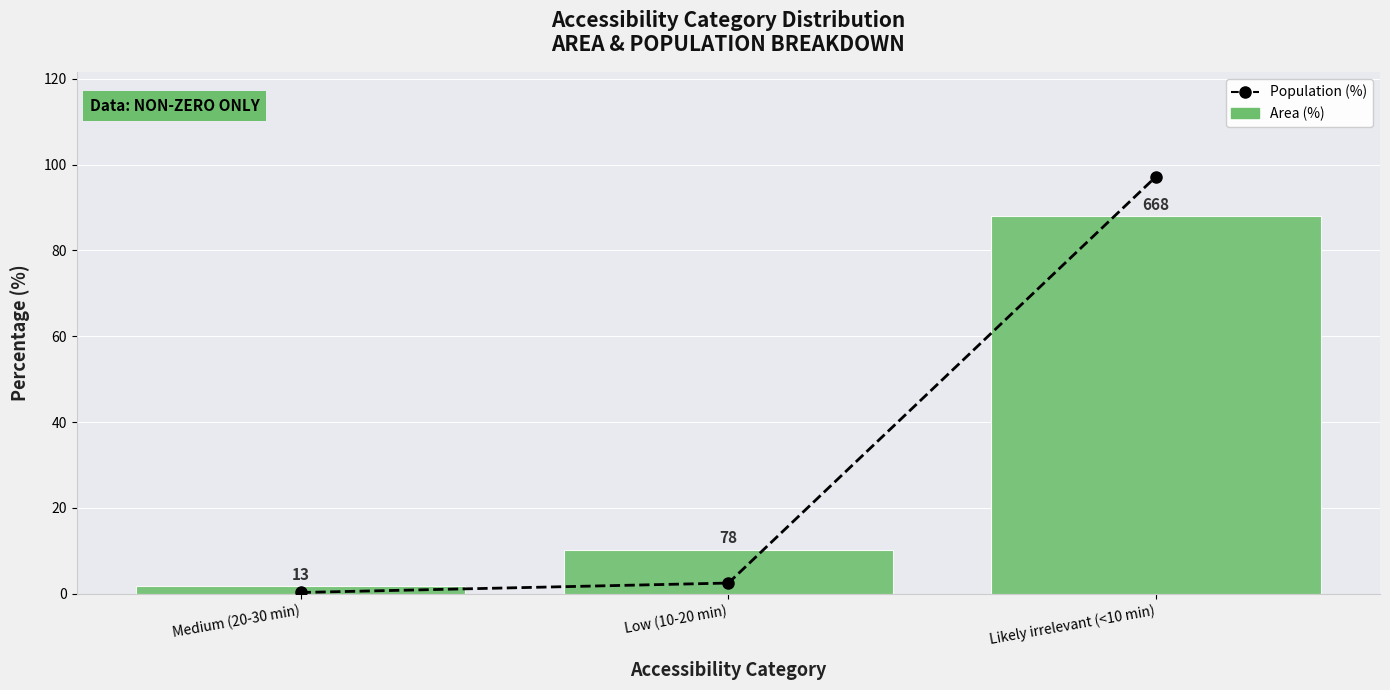

What is the difference between the second highest and minimum values in the Area (%) series?

8.6